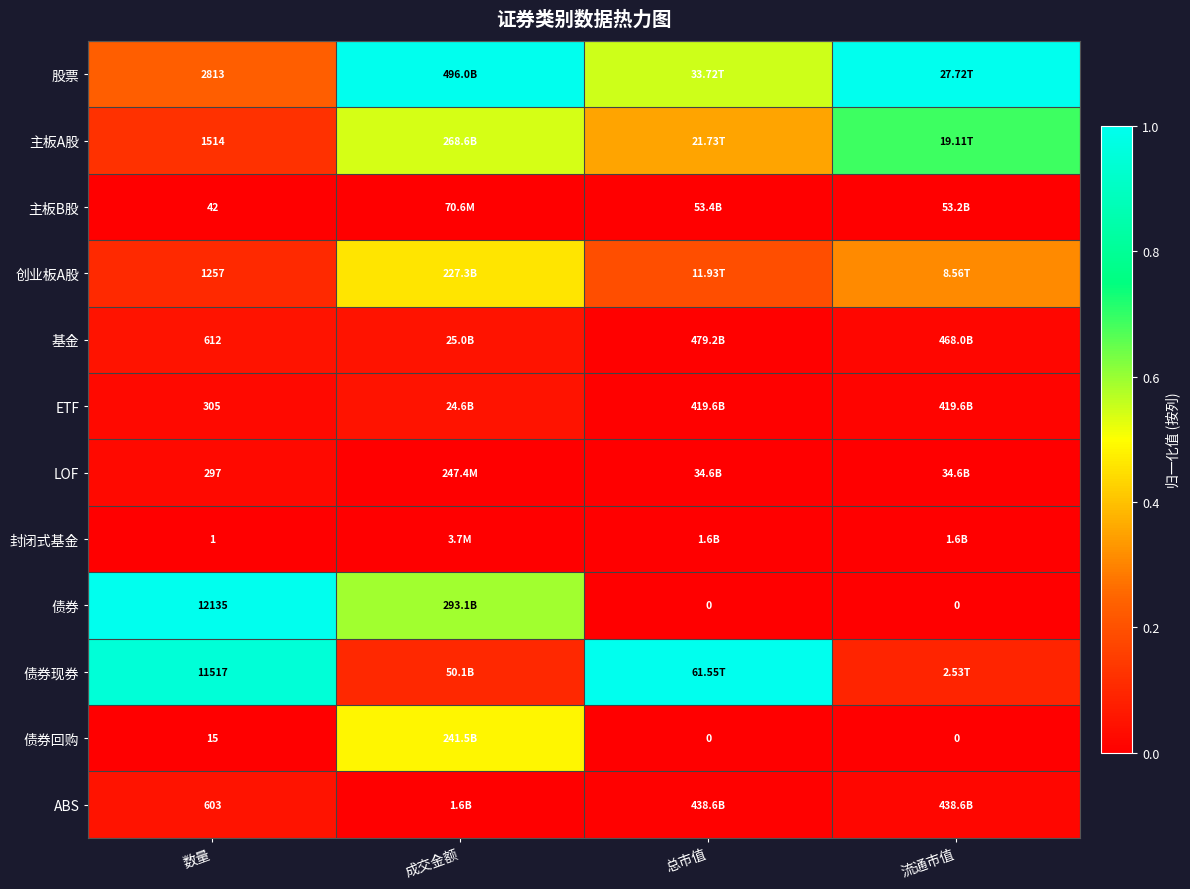

Count the number of categories in the chart.

4